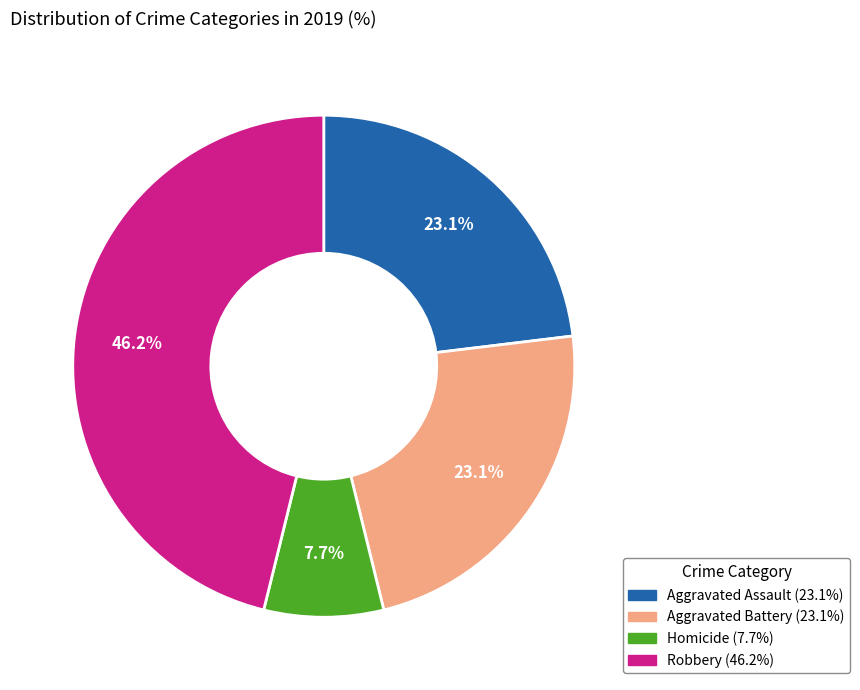

Is there a majority slice in this chart?

No